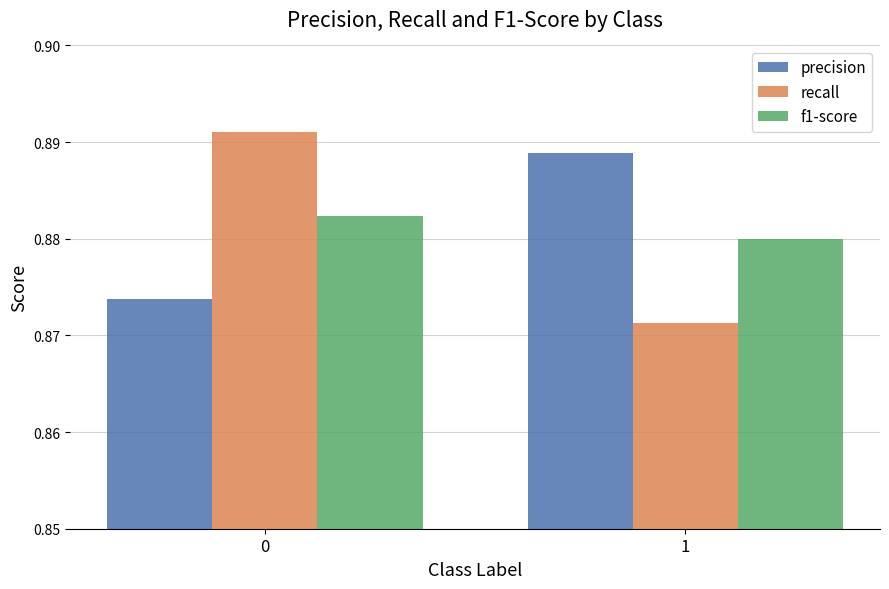

The value of recall at 1 is 1.6. True or false?

False